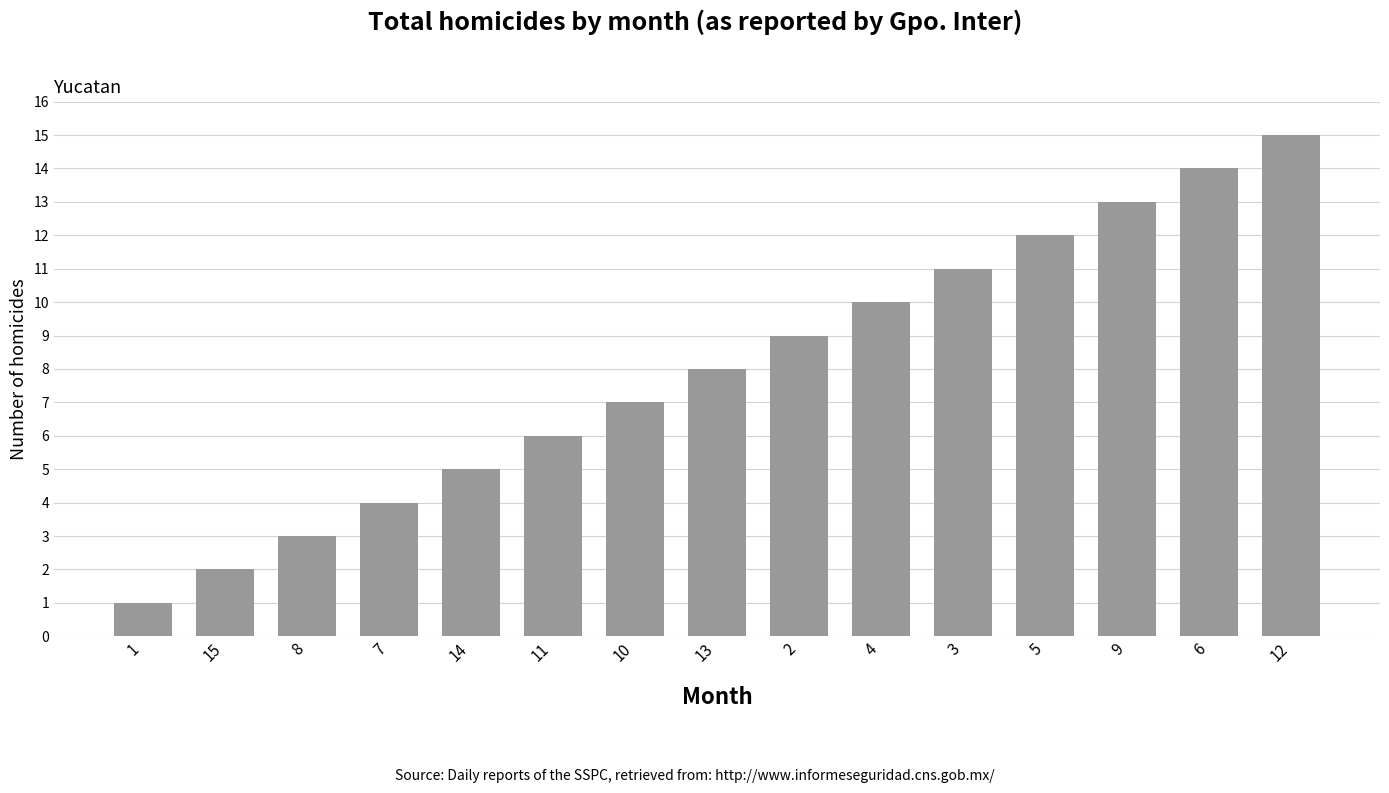

Rank the categories by value from highest to lowest.

12, 6, 9, 5, 3, 4, 2, 13, 10, 11, 14, 7, 8, 15, 1